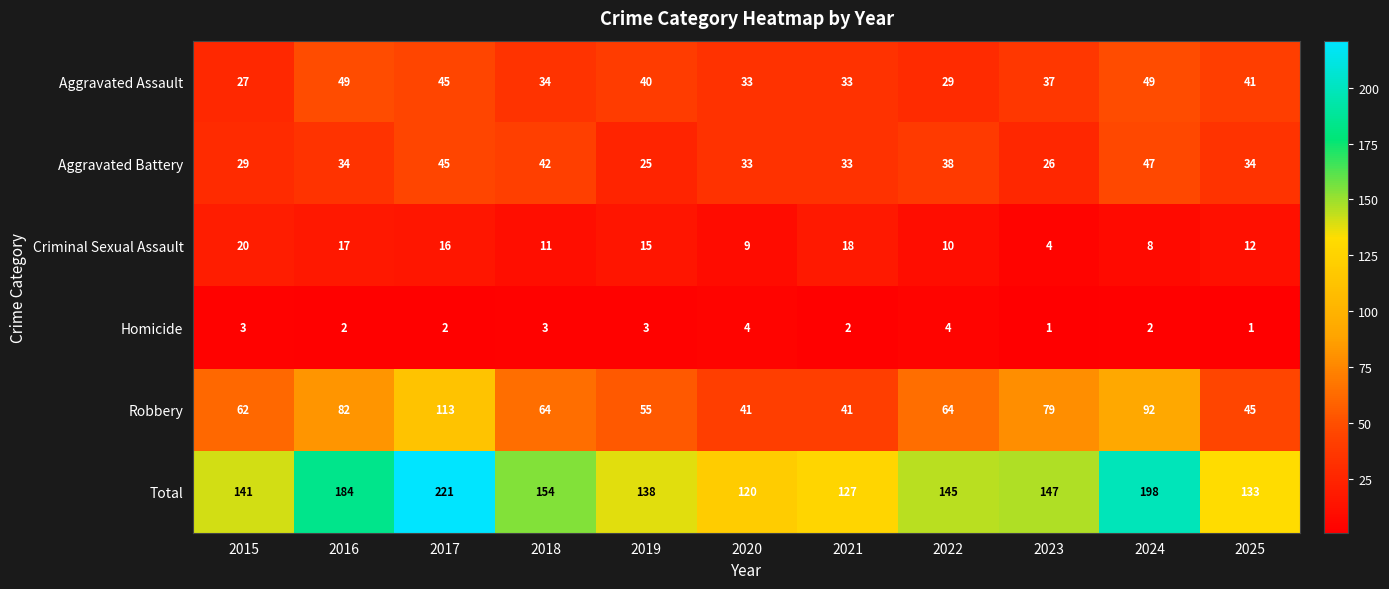

What is the sum of the Aggravated Assault values at 2024 and 2019?

89